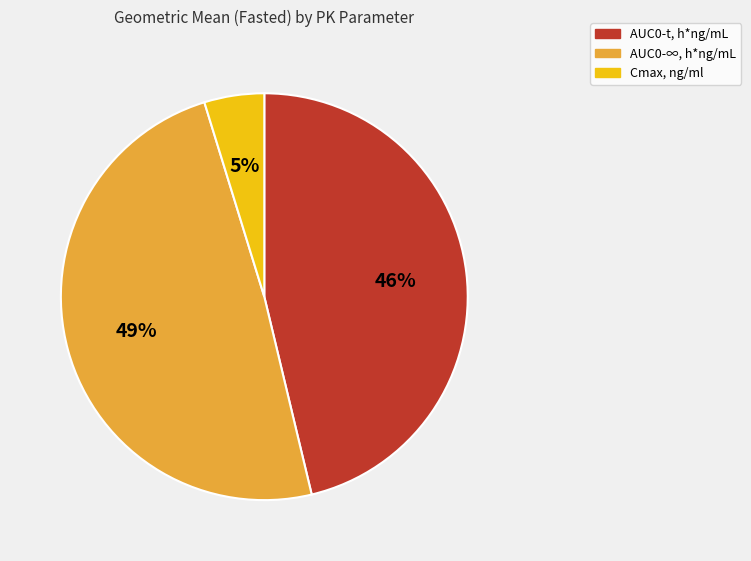

Is the sum of AUC0-t, h*ng/mL and Cmax, ng/ml greater than half?

Yes